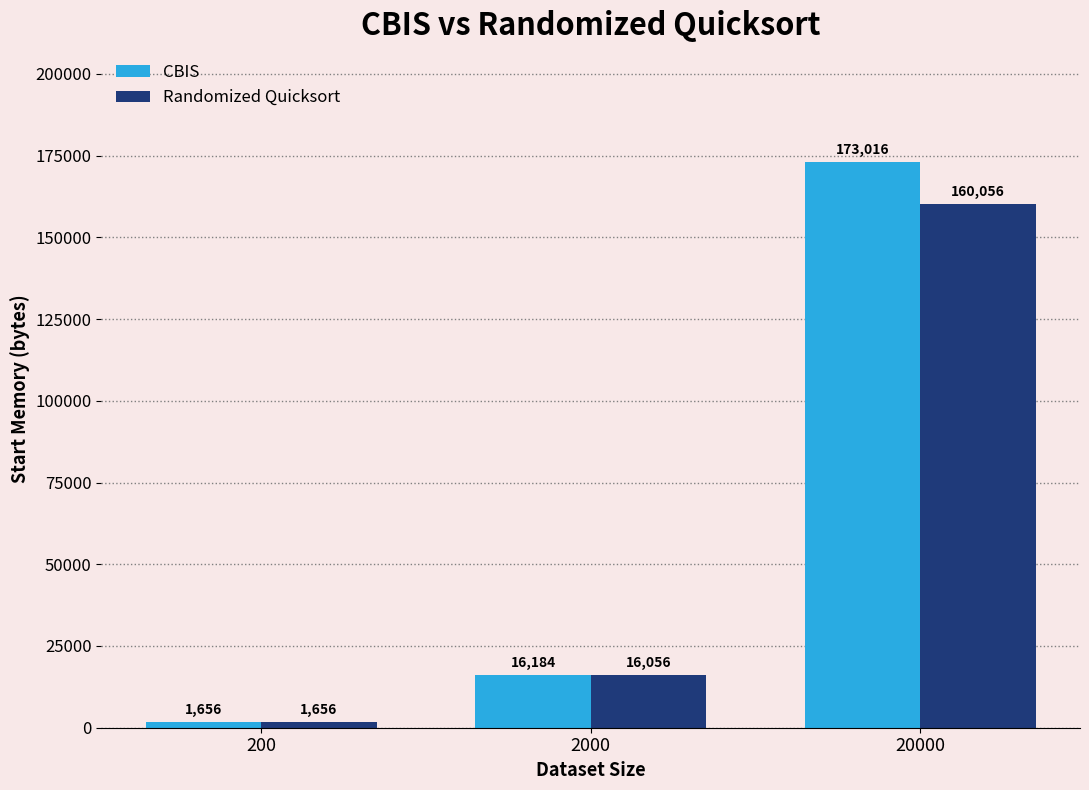

How many categories are shown in the chart?

3